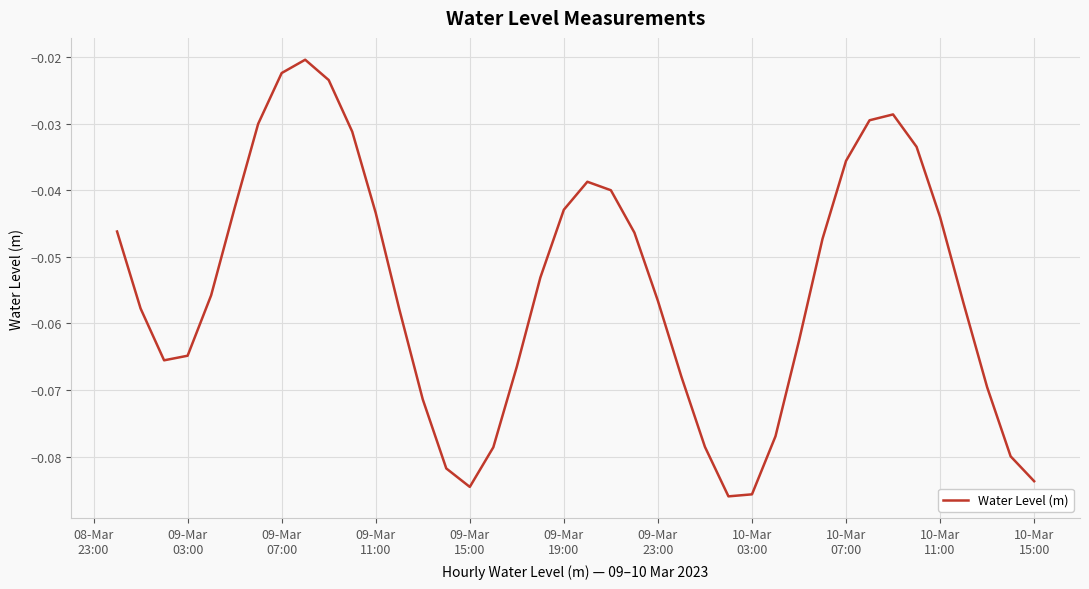

What is the smallest value displayed?

-0.1